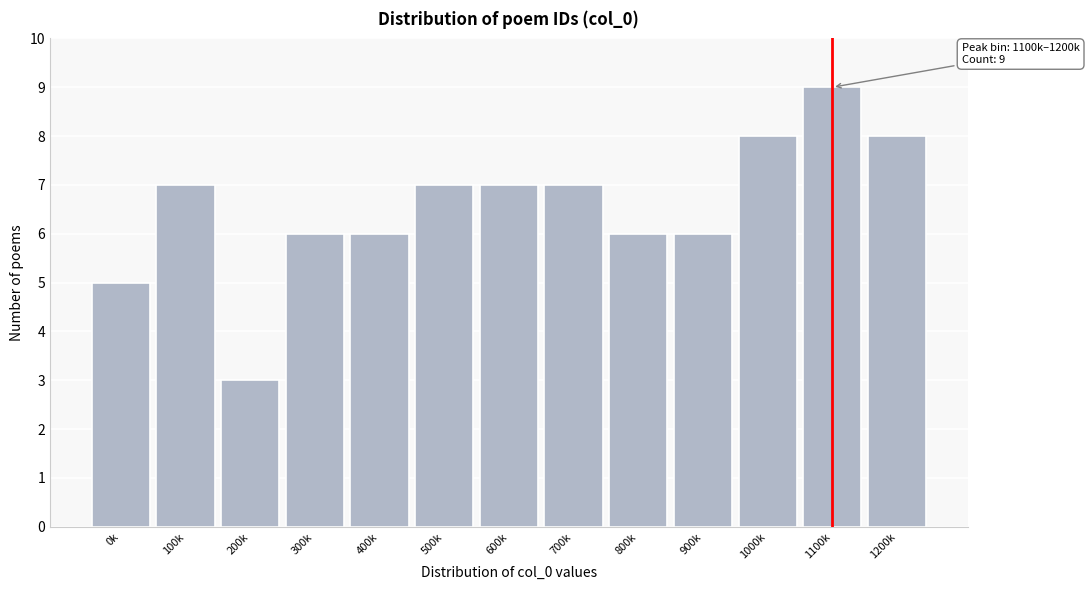

Reading left to right, what are all the values shown in this chart?

5	7	3	6	6	7	7	7	6	6	8	9	8